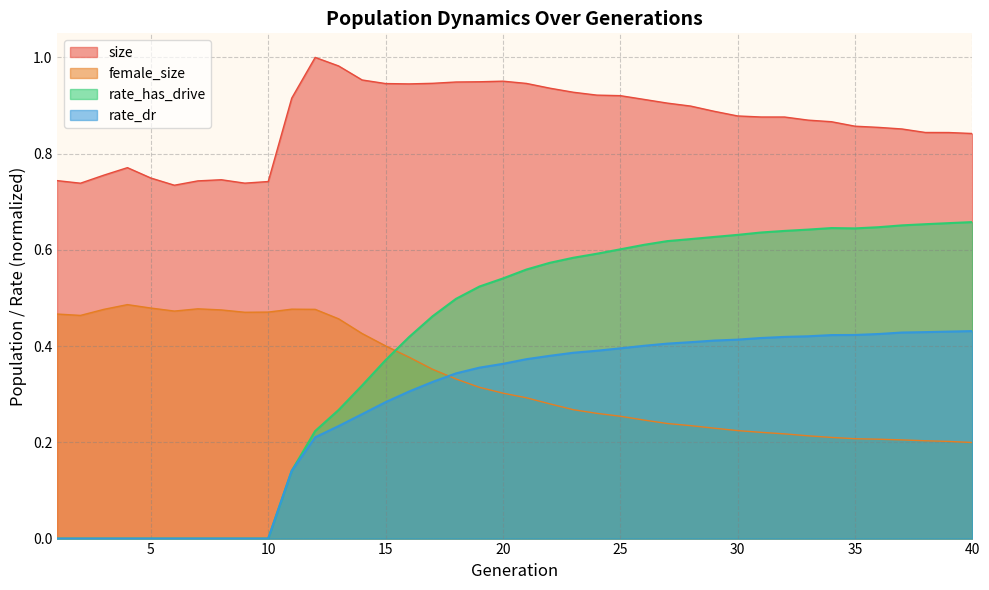

At which label does rate_dr reach its peak?

40